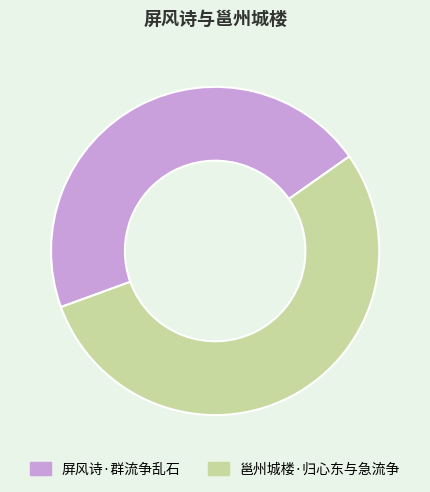

What is the largest slice in the pie chart?

邕州城楼·归心东与急流争